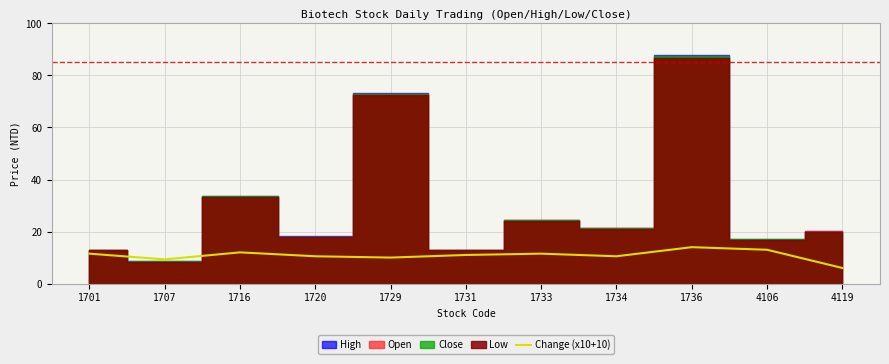

What is the ratio of the value at 4106 to the value at 1731?

1.2